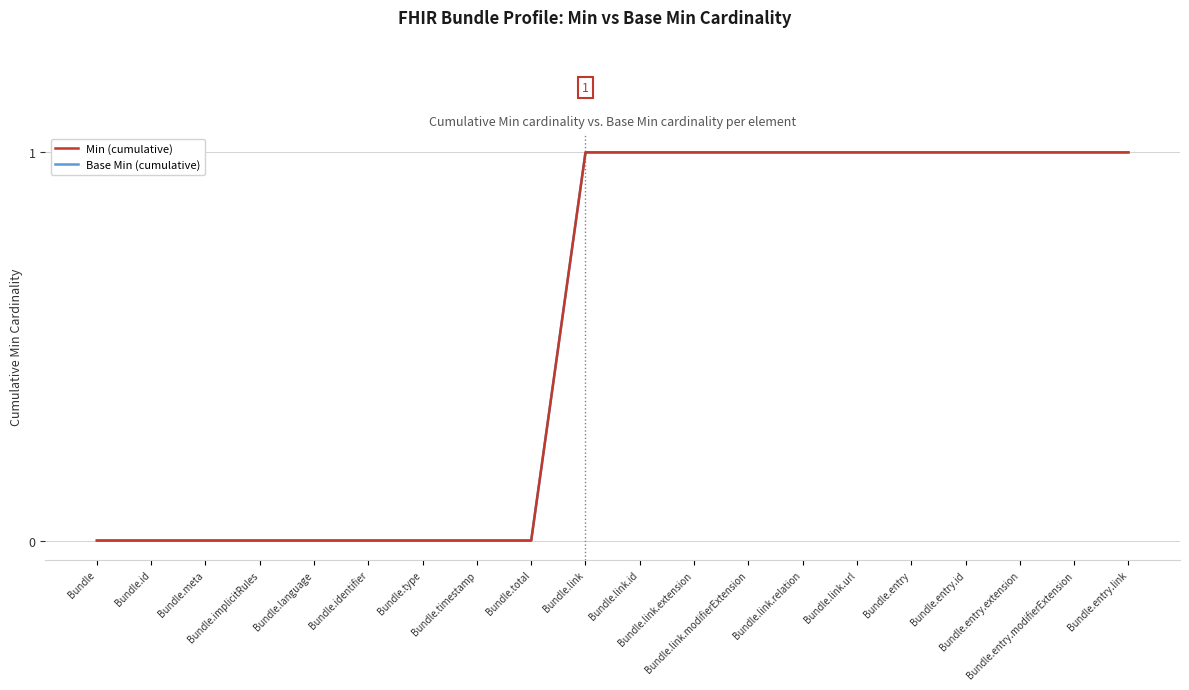

Reading left to right, transcribe all the data shown in this chart.

Min (cumulative): 0	0	0	0	0	0	0	0	0	1	1	1	1	1	1	1	1	1	1	1
Base Min (cumulative): 0	0	0	0	0	0	0	0	0	1	1	1	1	1	1	1	1	1	1	1